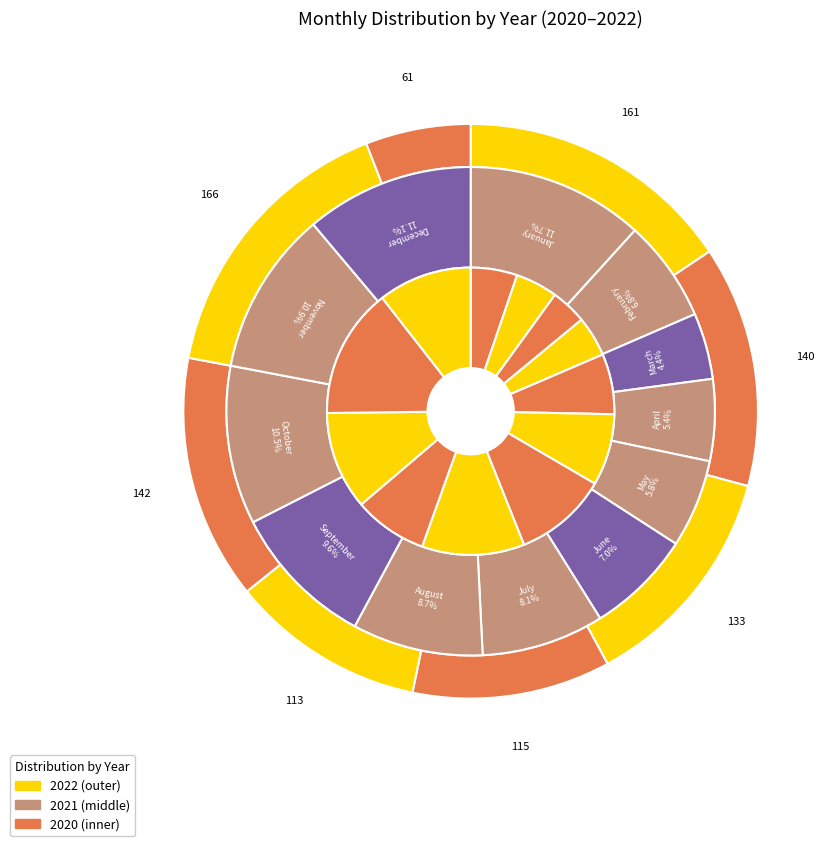

What percentage is the 7 slice, to the nearest percent?

9%